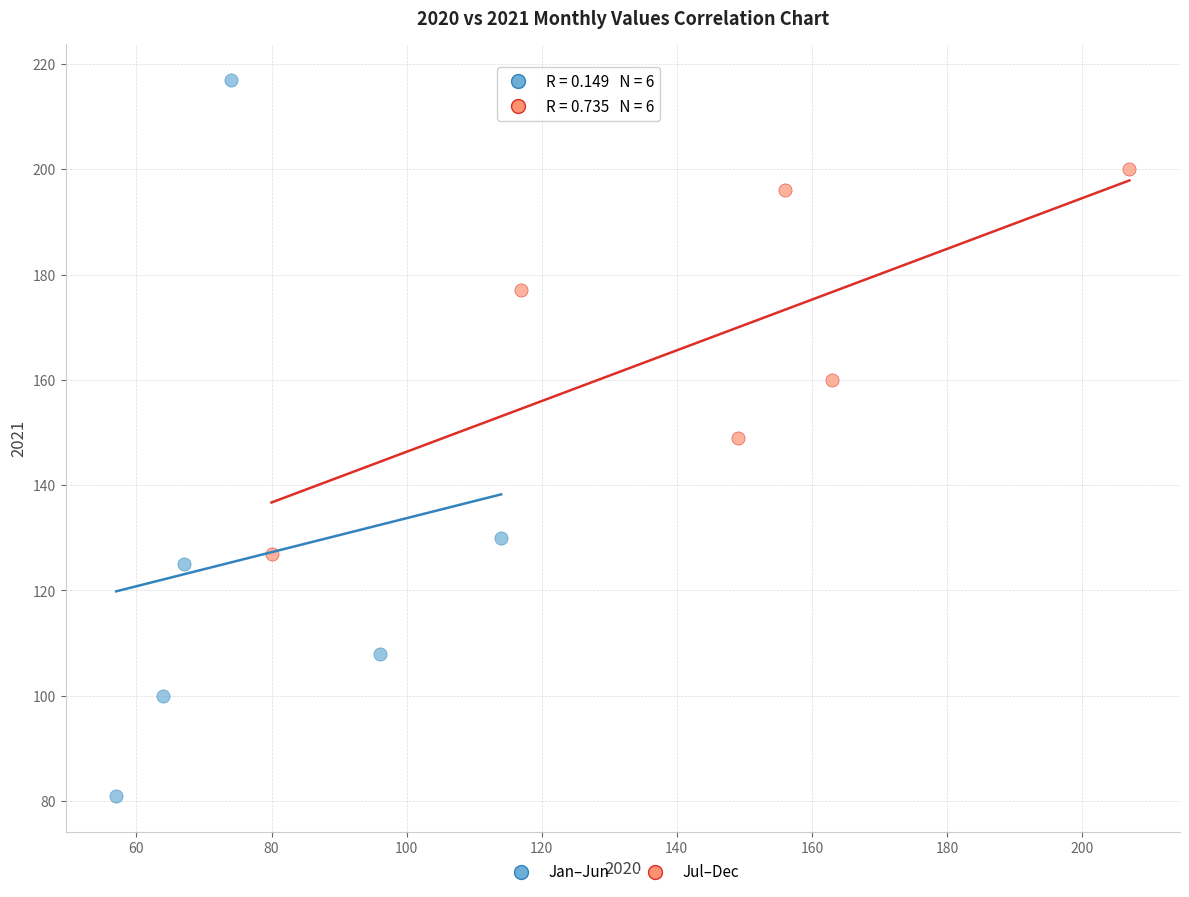

Which series contains the highest Y value?

Jan–Jun